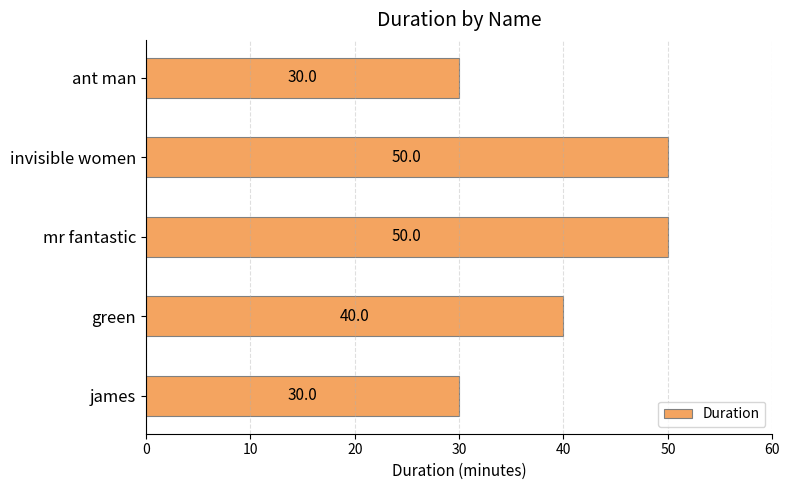

What value does the data have at james, to the nearest 5?

30